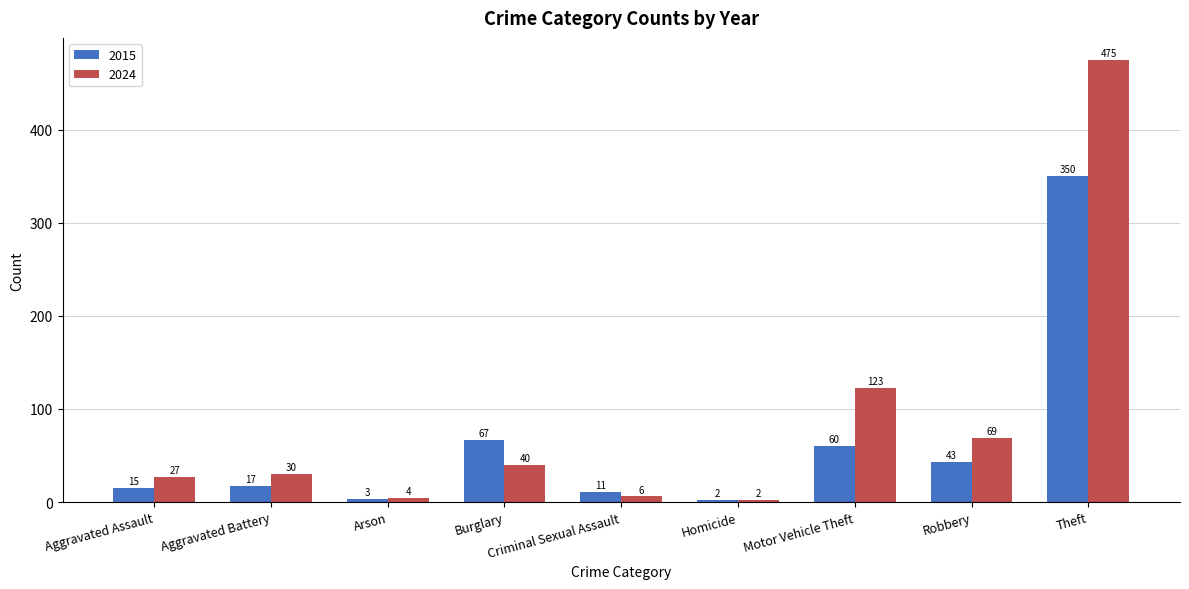

What is the difference between the 2015 values at Aggravated Assault and Theft?

335